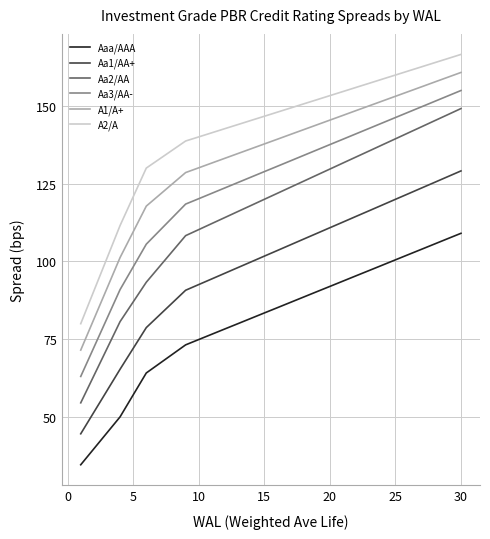

Which series has the largest range (max minus min)?

Aa2/AA